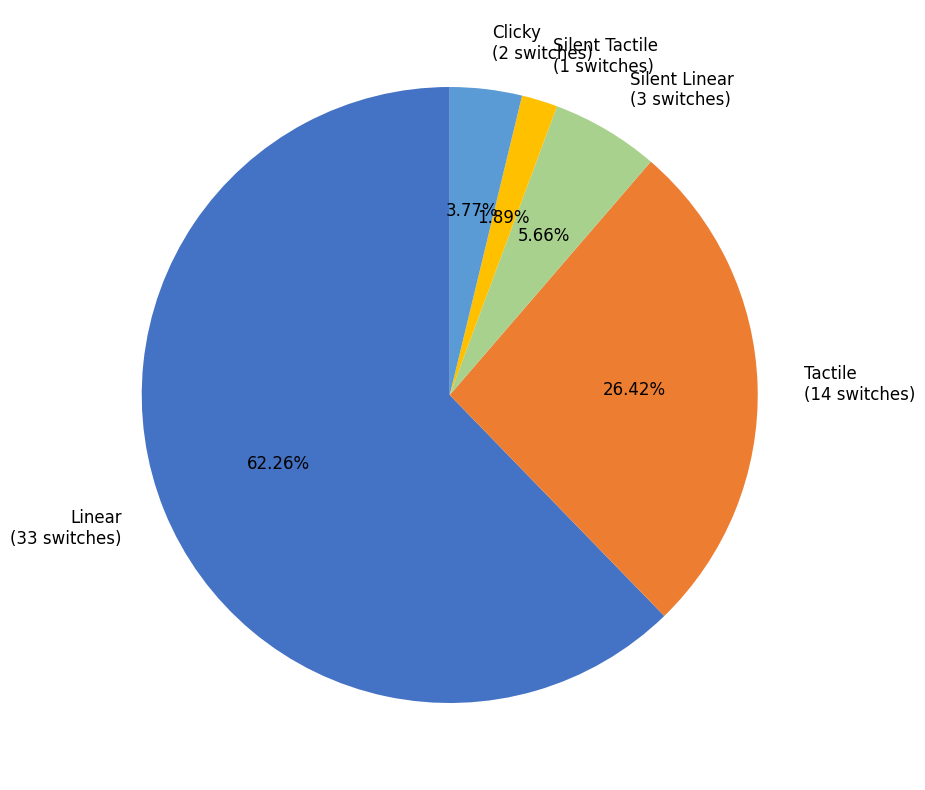

What percentage is the Silent Linear slice, to the nearest percent?

6%